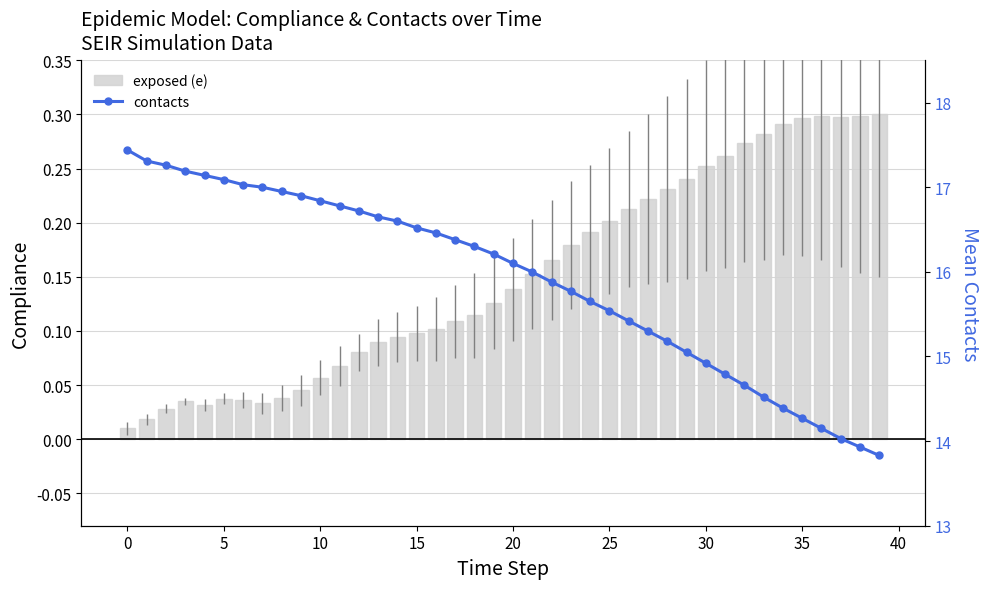

How many values in the contacts series are below 16?

19